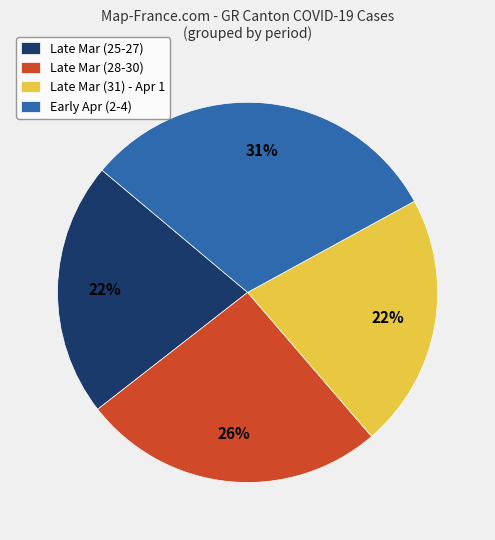

Approximately how many times larger is the value at Late Mar (28-30) compared to Early Apr (2-4)?

0.8